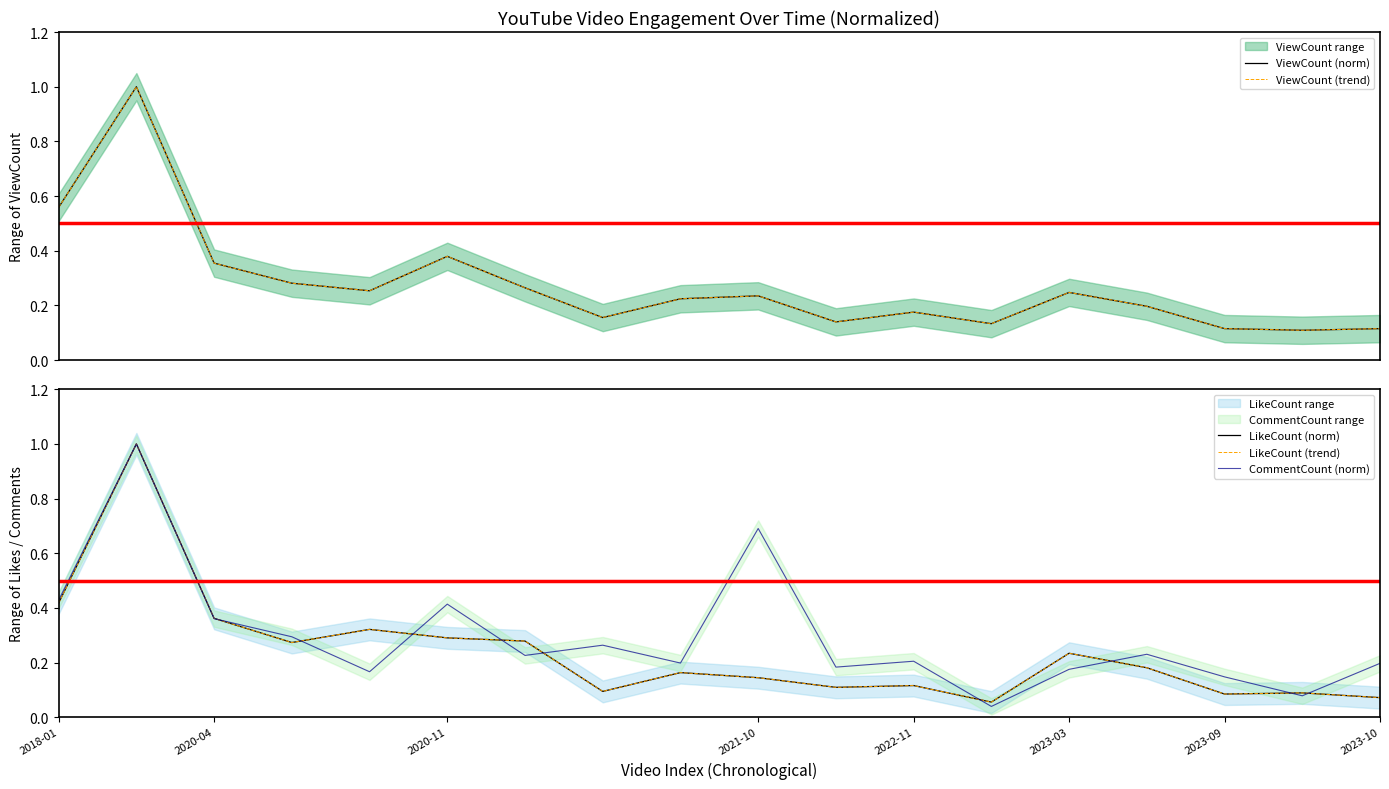

Between 2021-10 and 2023-03, which series saw the biggest shift?

CommentCount (norm)